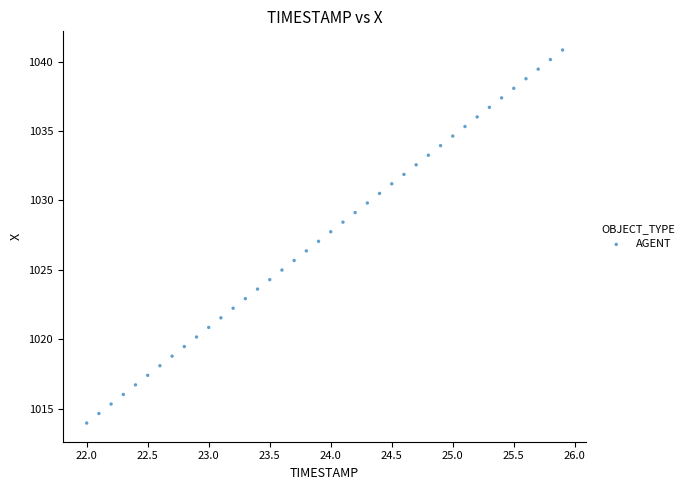

What is the range of X values (max minus min)?

3.9